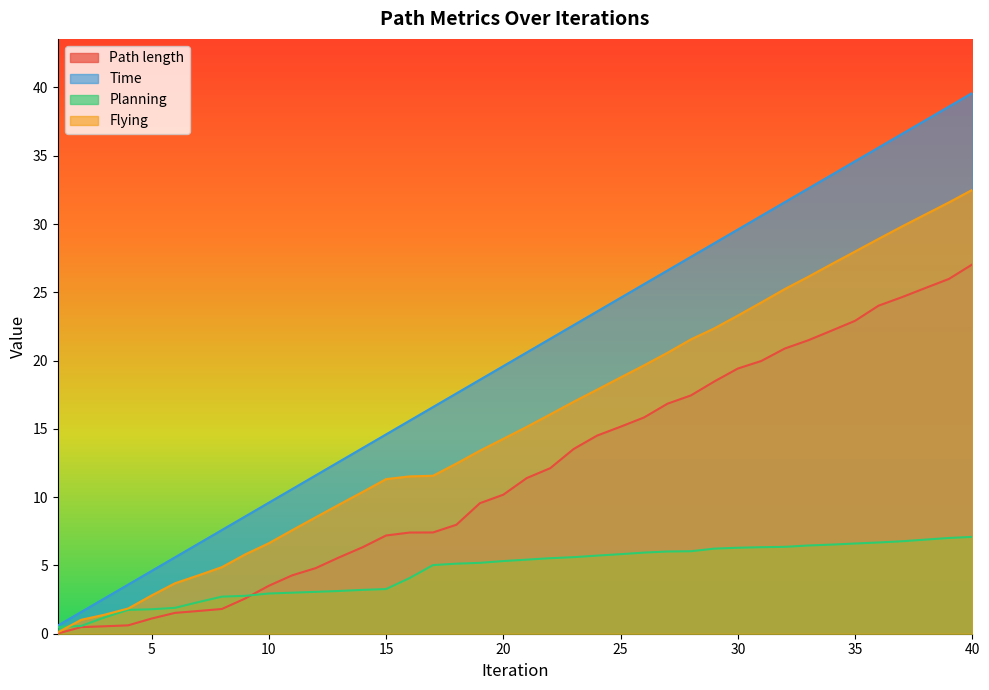

Where is Path length nearest to the value 13?

23